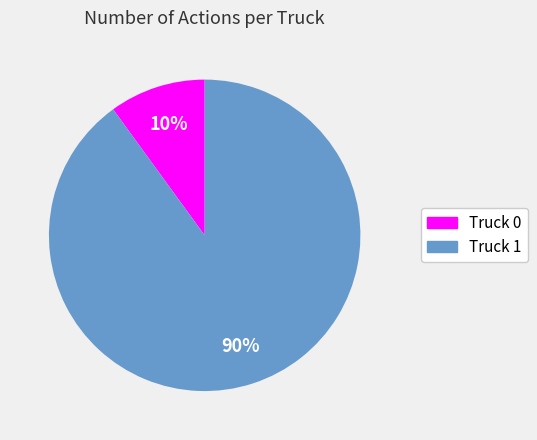

Do Truck 1 and Truck 0 together represent more than half of the pie?

Yes